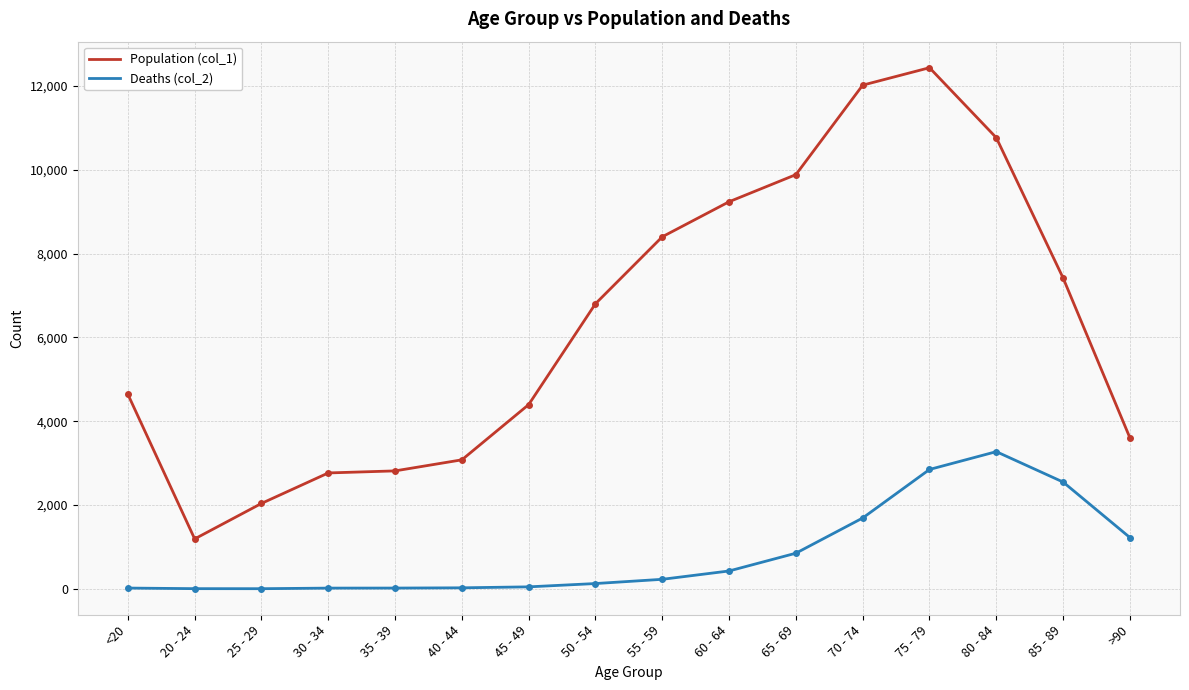

What is the difference between the highest and lowest values at 25 - 29?

2035